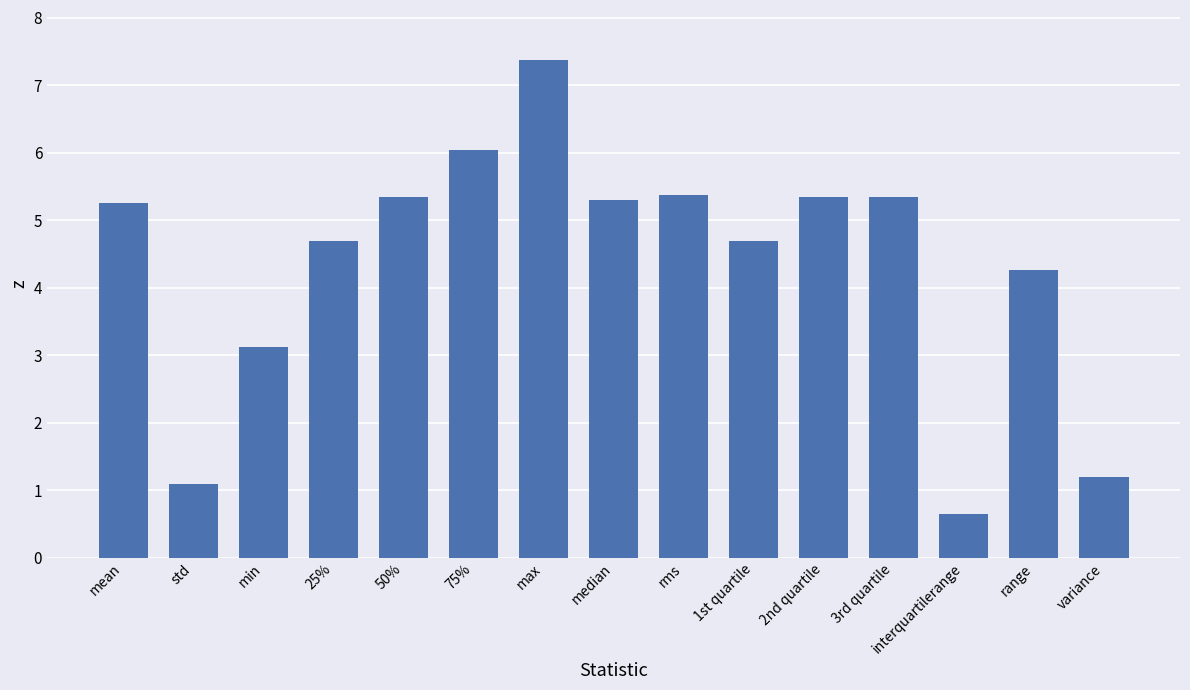

What is the value of the 13th bar from the left?

0.6